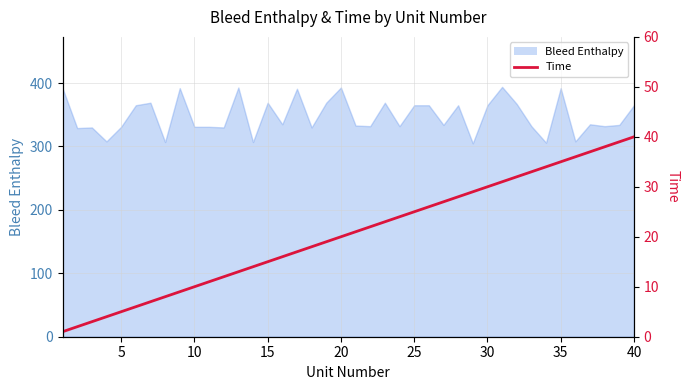

Does the chart display data point markers on the line(s)?

No